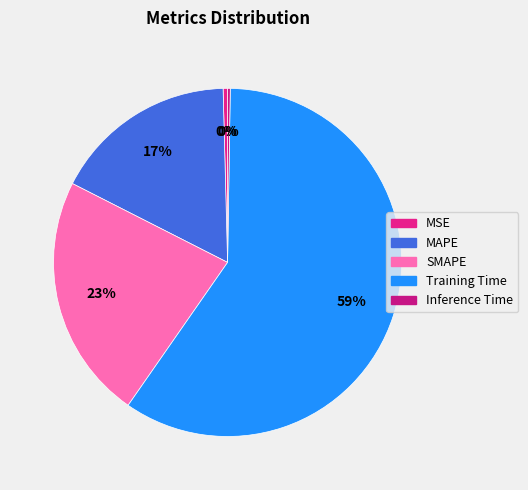

To the nearest percent, what is the average slice percentage?

20%